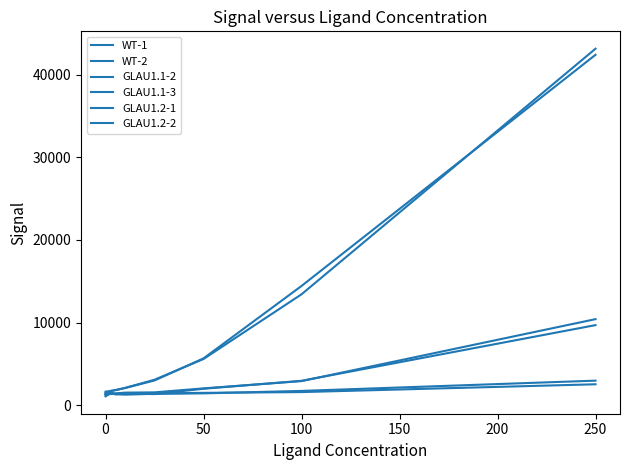

What is the value of the GLAU1.2-1 point at the 4th from the left?

1530